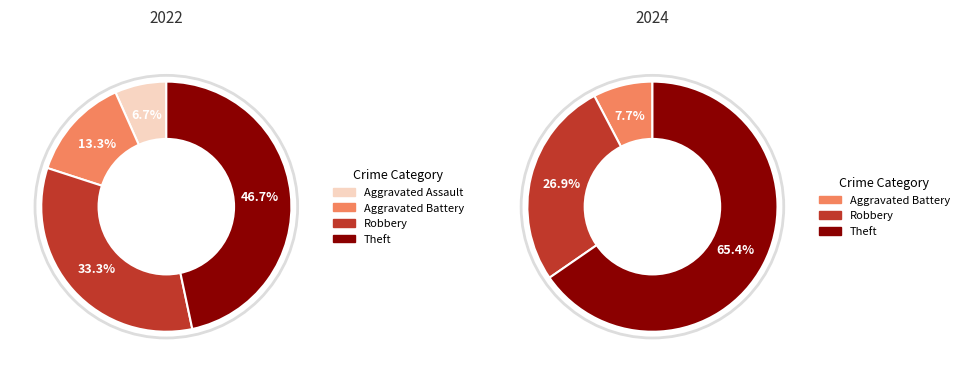

What percentage is NOT represented by 3?

53.3%